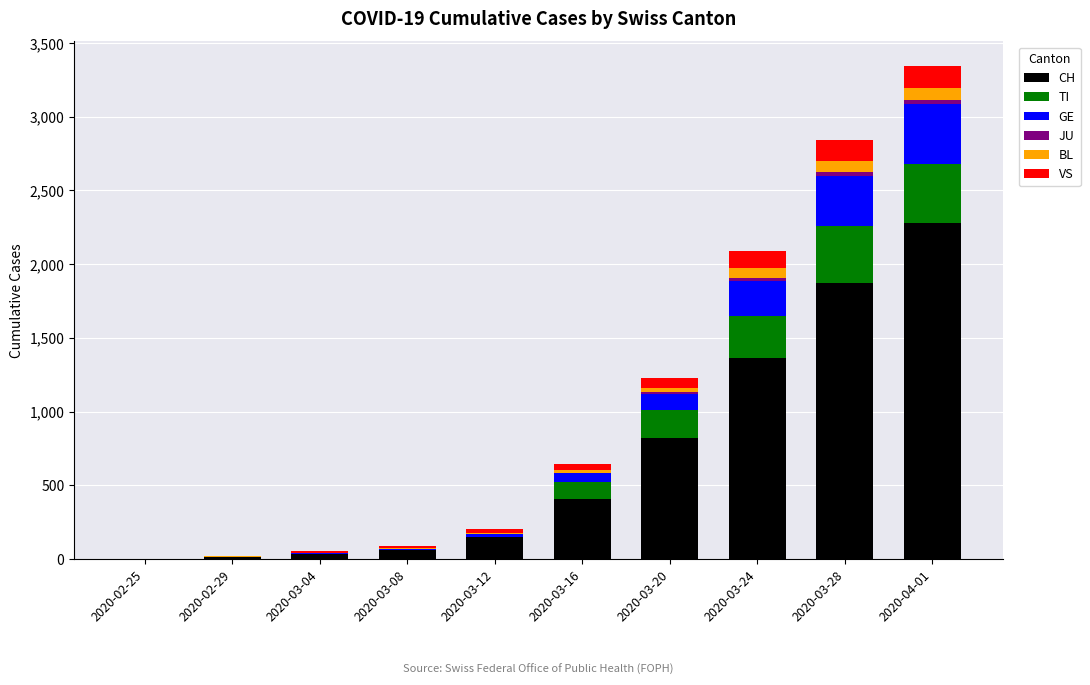

At which category is the sum across all series the highest?

2020-04-01